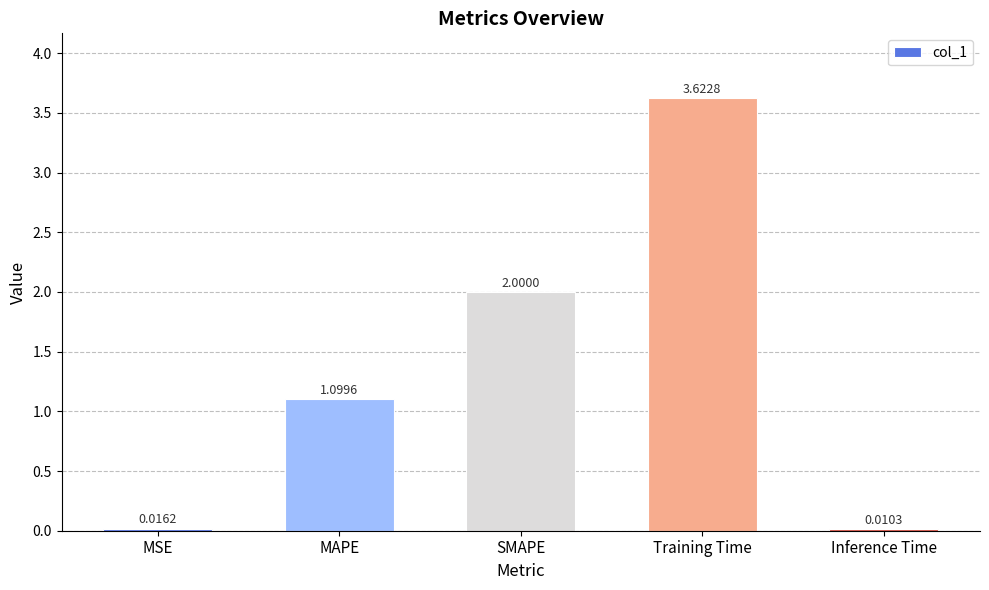

Is it true that the value at MAPE is 1.5?

False